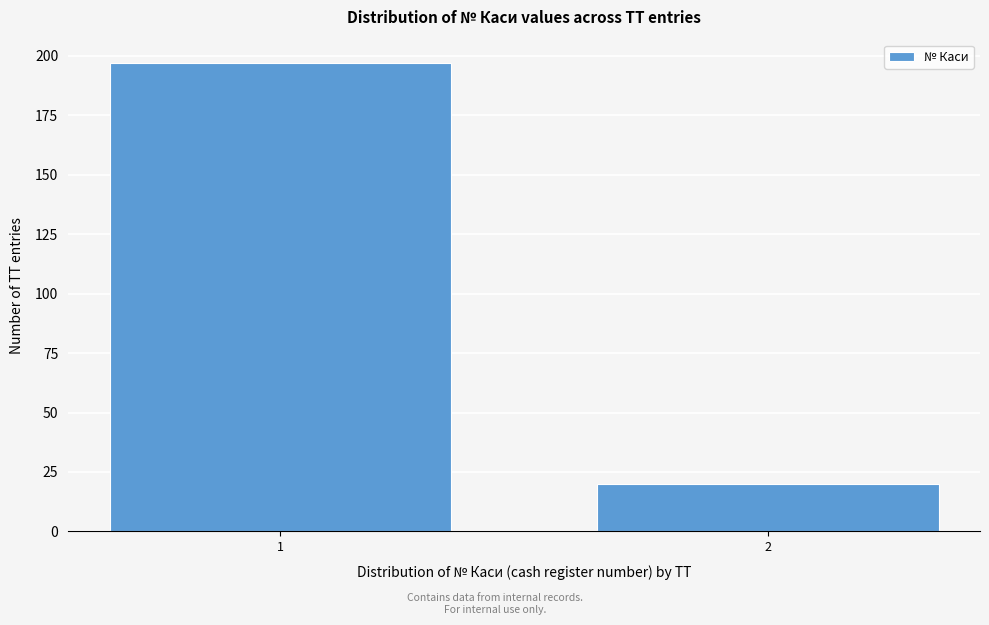

Reading left to right, extract all data points from this chart.

197	20